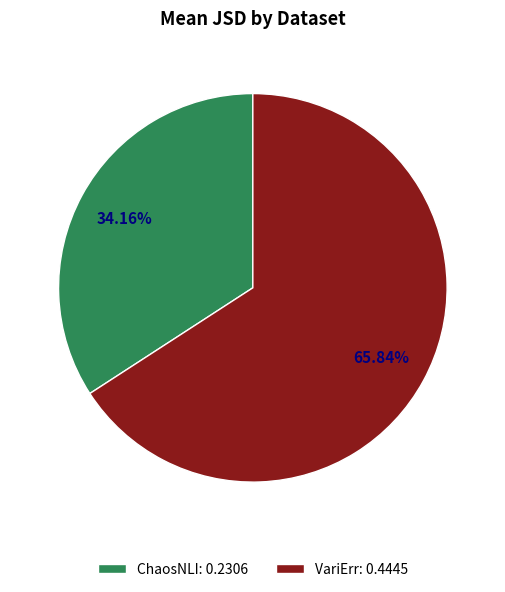

Rank the categories by value from lowest to highest.

ChaosNLI, VariErr